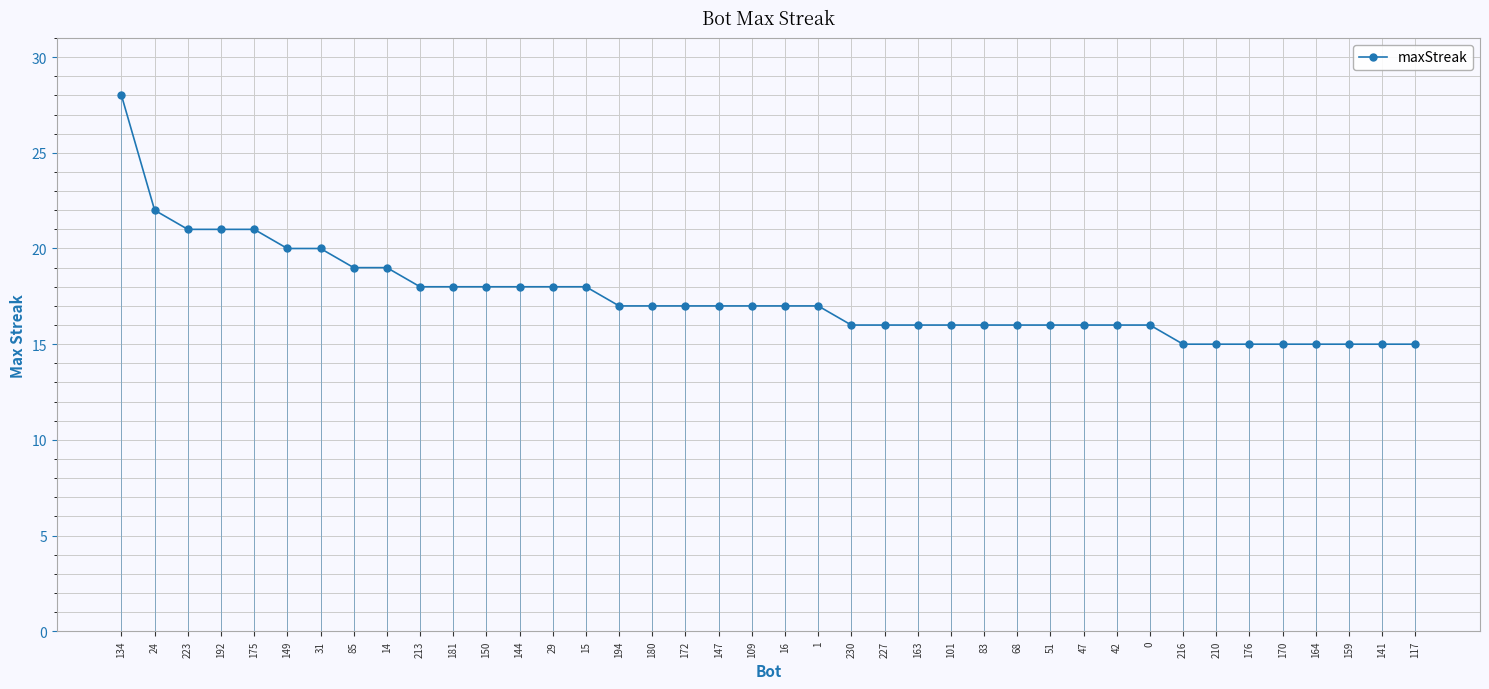

How many lines are shown in the chart?

1